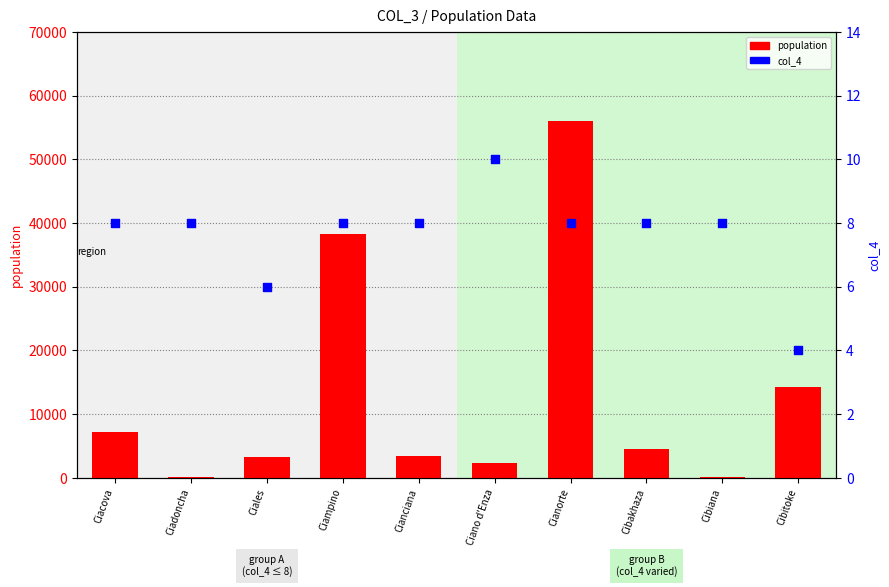

At how many categories does at least one series exceed 29175?

2